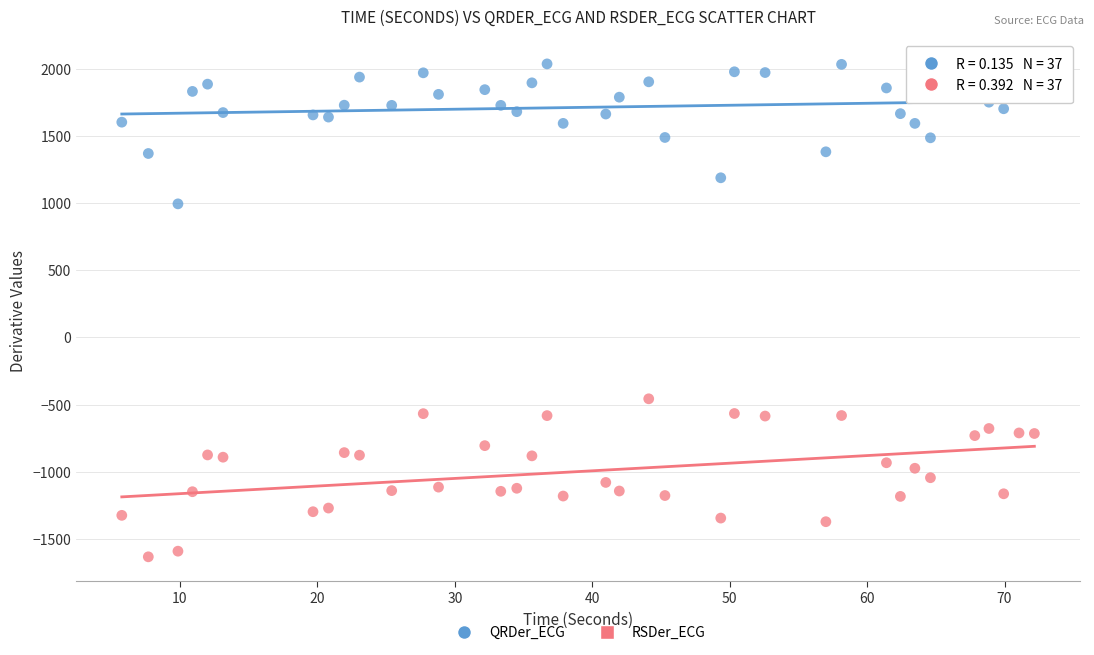

What is the X range (max minus min) for the scatter plot?

66.4